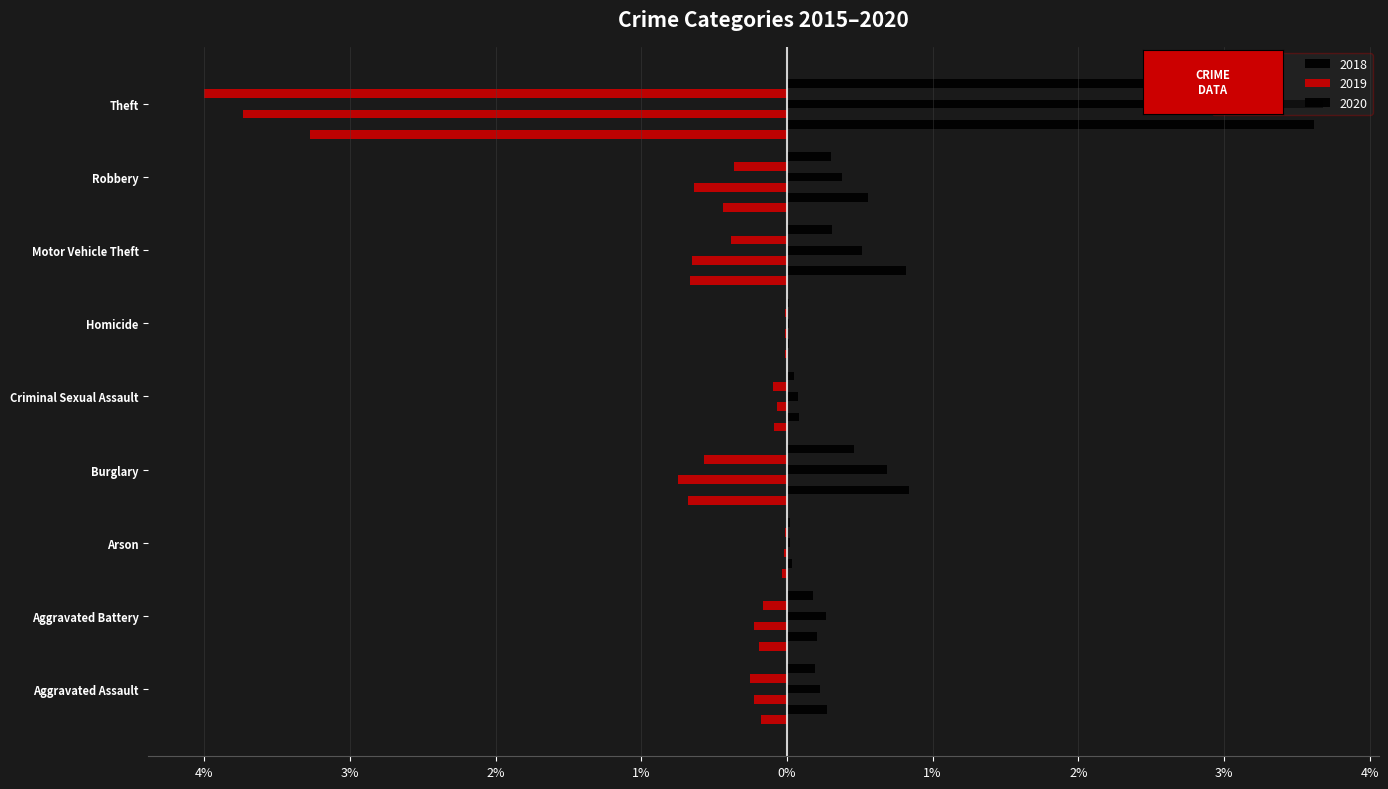

How many groups of bars are there?

9